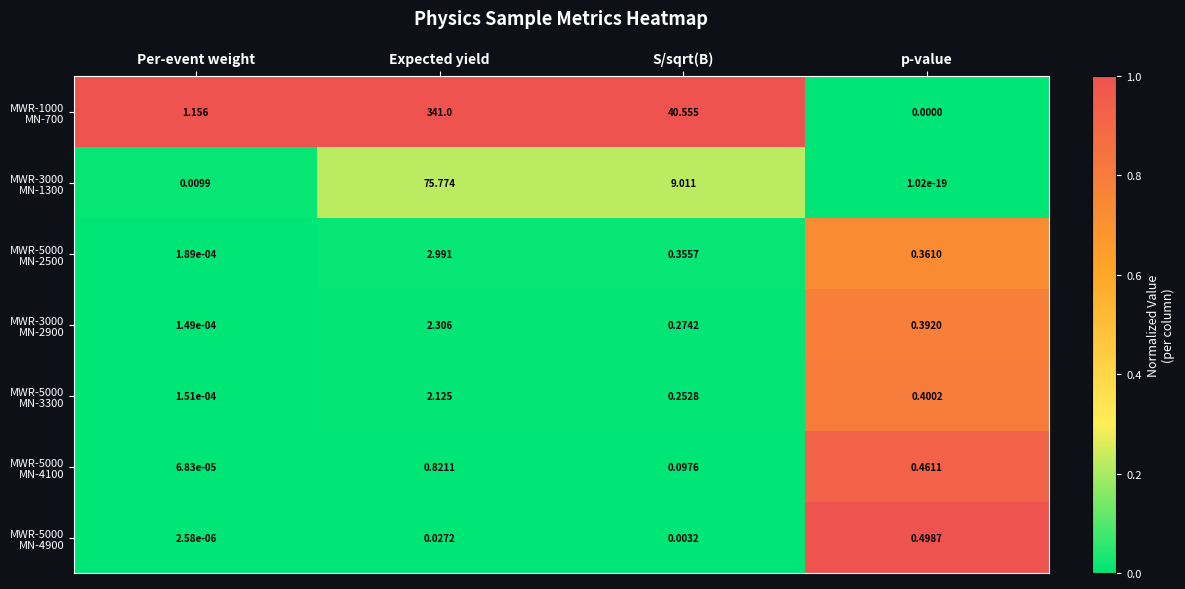

What is the total value across all series at Expected yield?

425.0